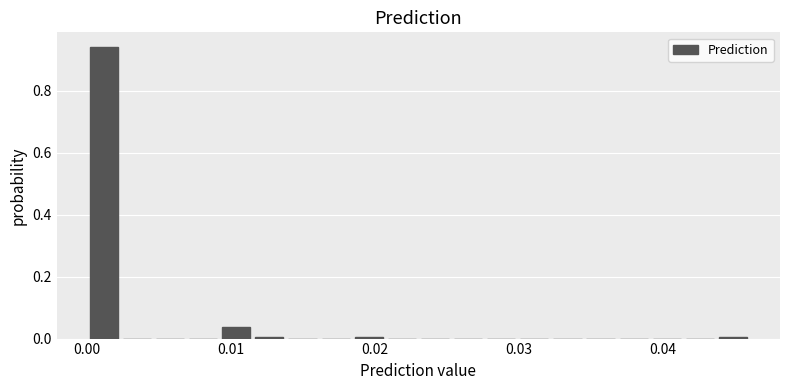

Around what value on the x-axis is the tallest bar? Give the approximate position of its centre, as read against the axis.

0.001